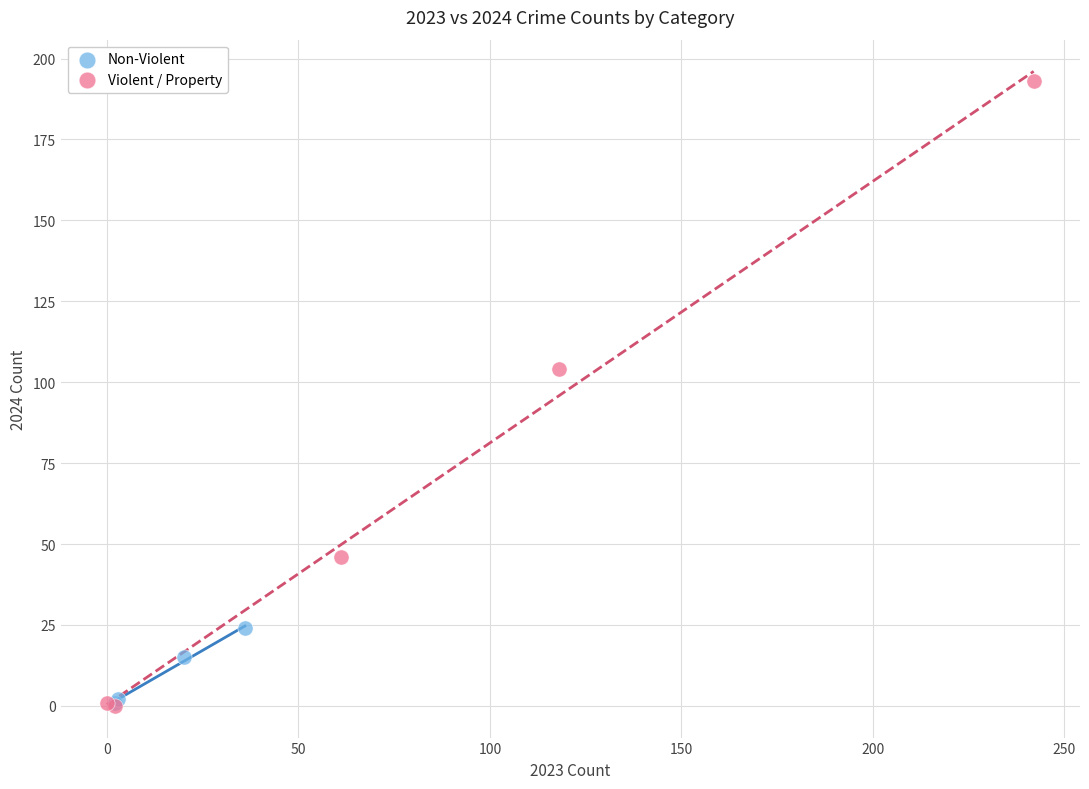

What are all the series names shown in the legend?

Non-Violent, Violent / Property